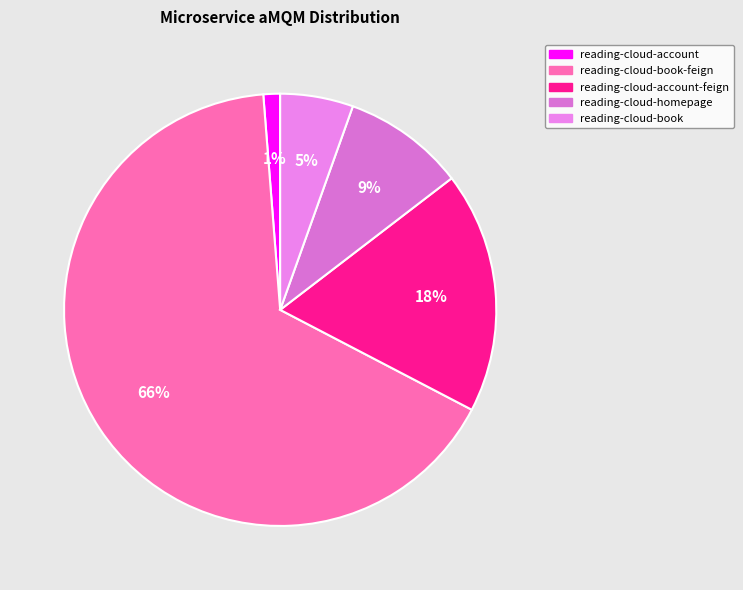

How many segments does this pie chart have?

5